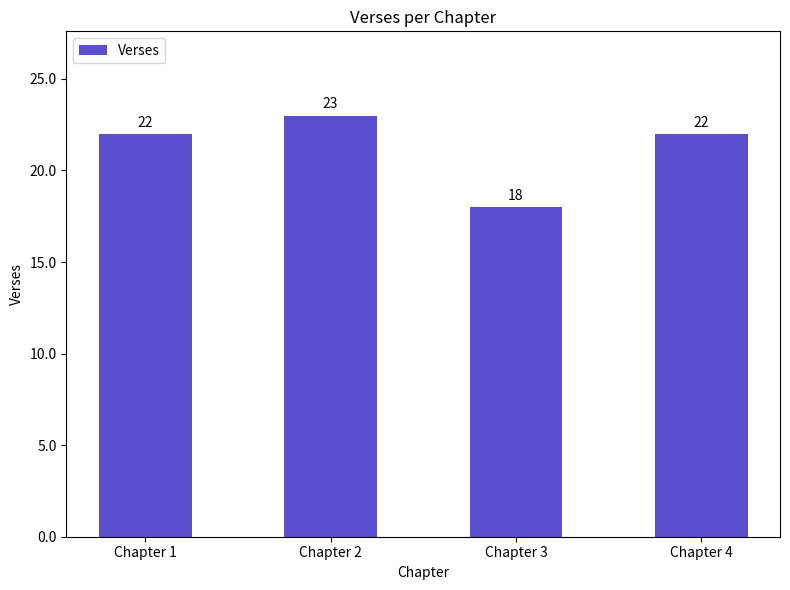

The chart shows a value of 23 at Chapter 2. True or false?

True